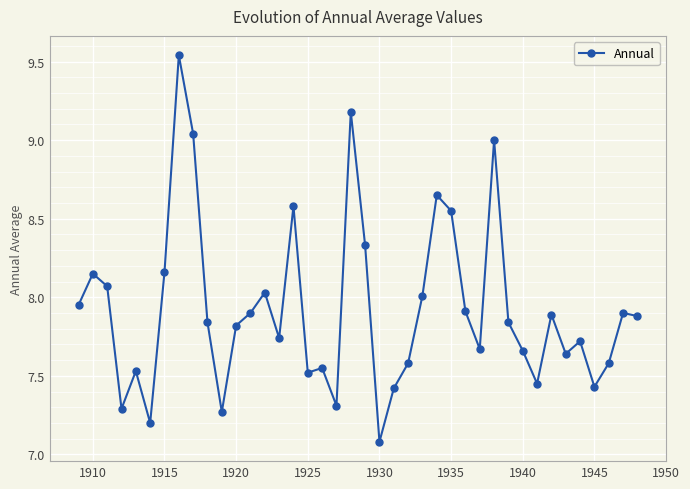

True or false: the data has more than 2 interior local peaks.

True